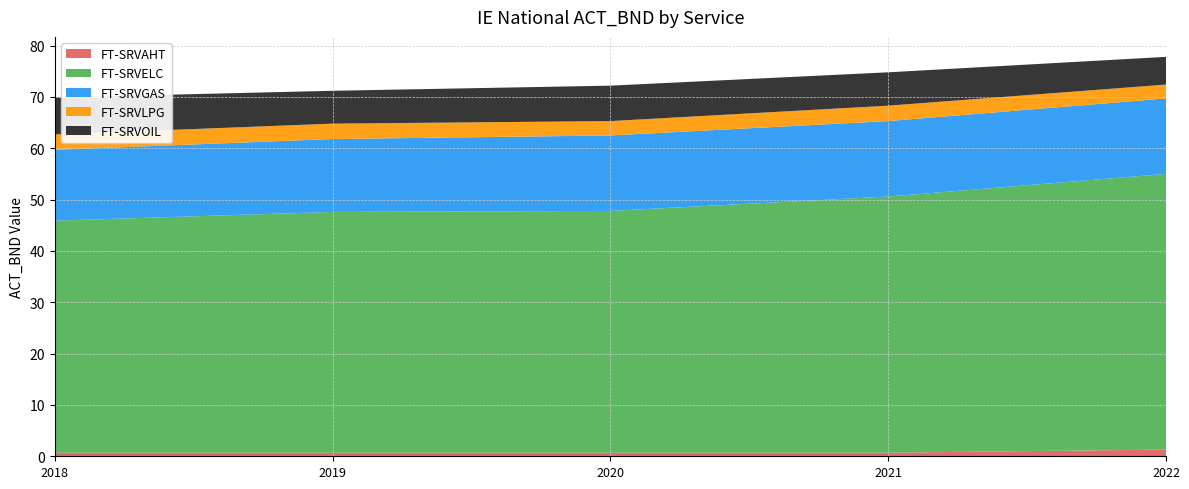

Reading left to right, what are all the values shown in this chart?

FT-SRVAHT: 0.7	0.7	0.7	0.7	1.3
FT-SRVELC: 45.2	46.9	47.1	49.9	53.7
FT-SRVGAS: 13.8	14.2	14.7	14.7	14.7
FT-SRVLPG: 3.0	3.0	2.8	3.0	2.7
FT-SRVOIL: 7.2	6.4	6.9	6.5	5.4